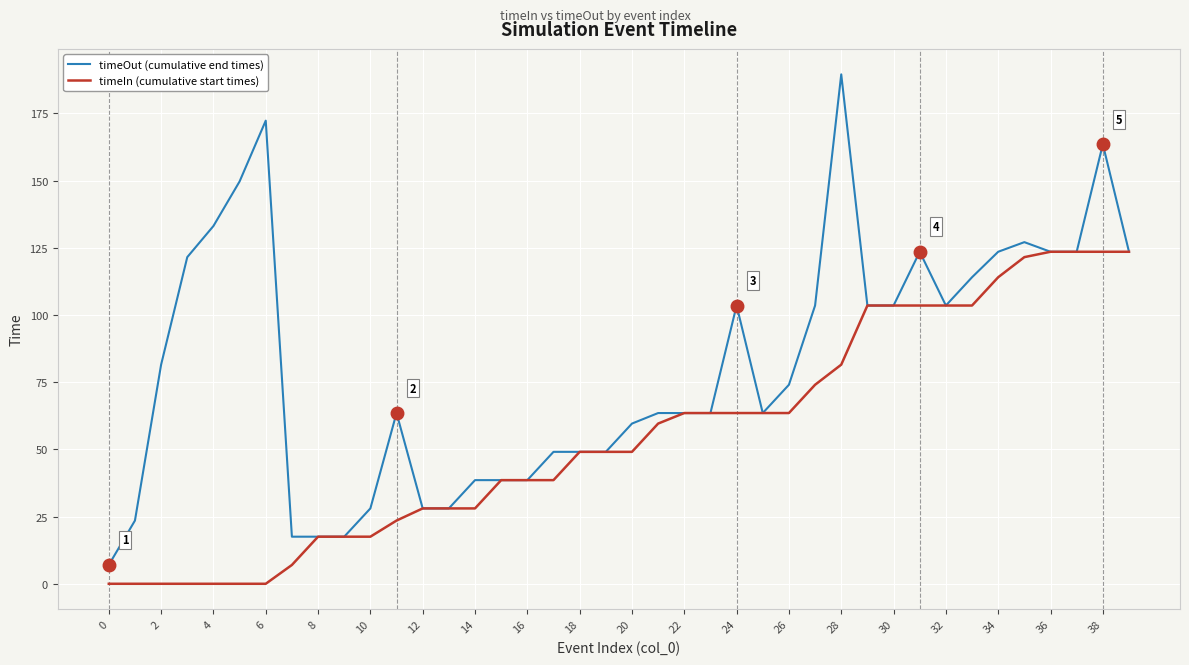

What are all the series names shown in the legend?

timeOut (cumulative end times), timeIn (cumulative start times)